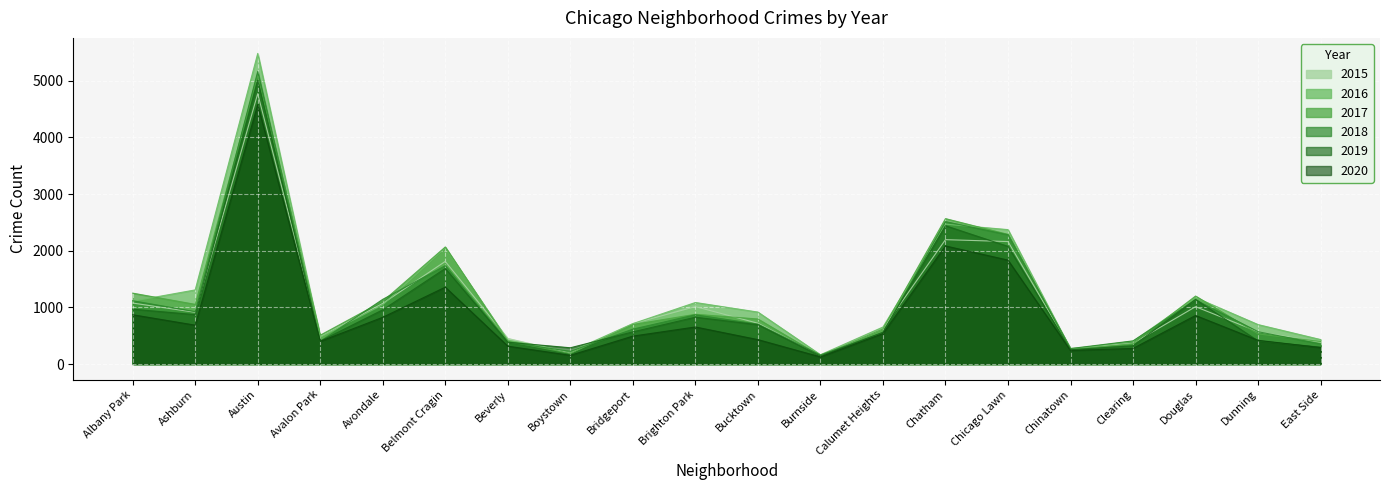

What is the difference between the maximum and minimum values in the 2020 series?

4452